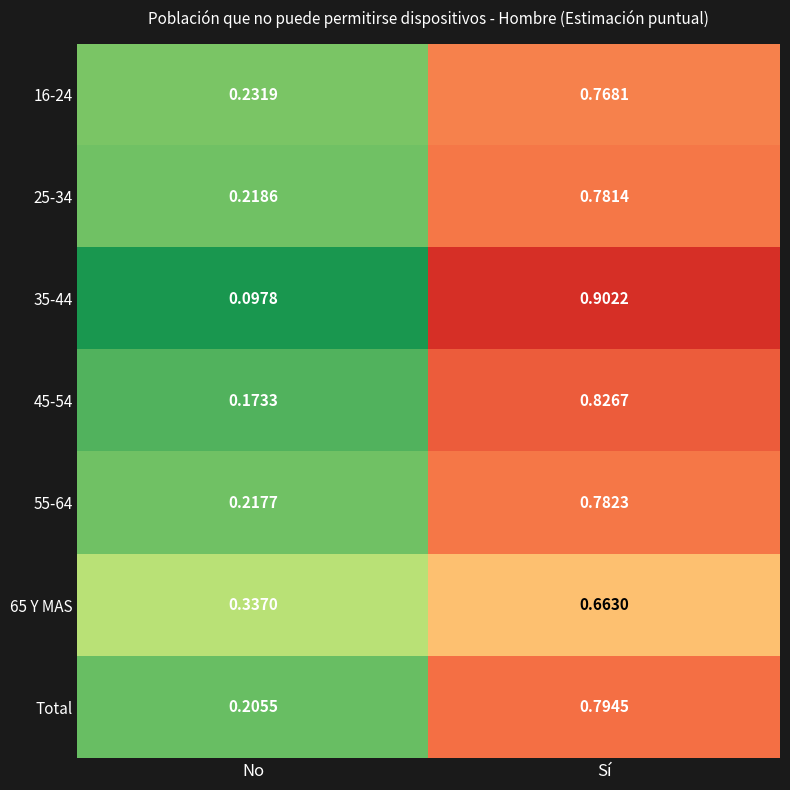

Rank the categories by 55-64 value from lowest to highest.

No, Sí